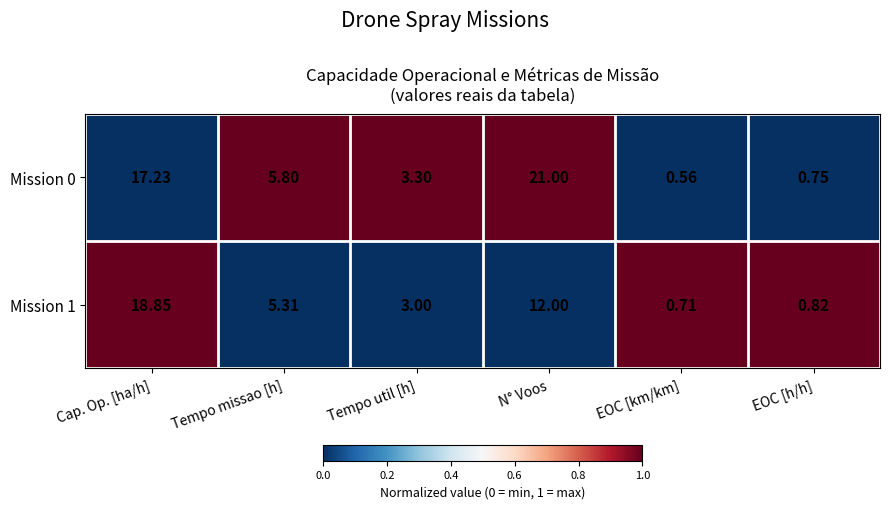

Where does the Mission 0 series first go above 5?

Cap. Op. [ha/h]